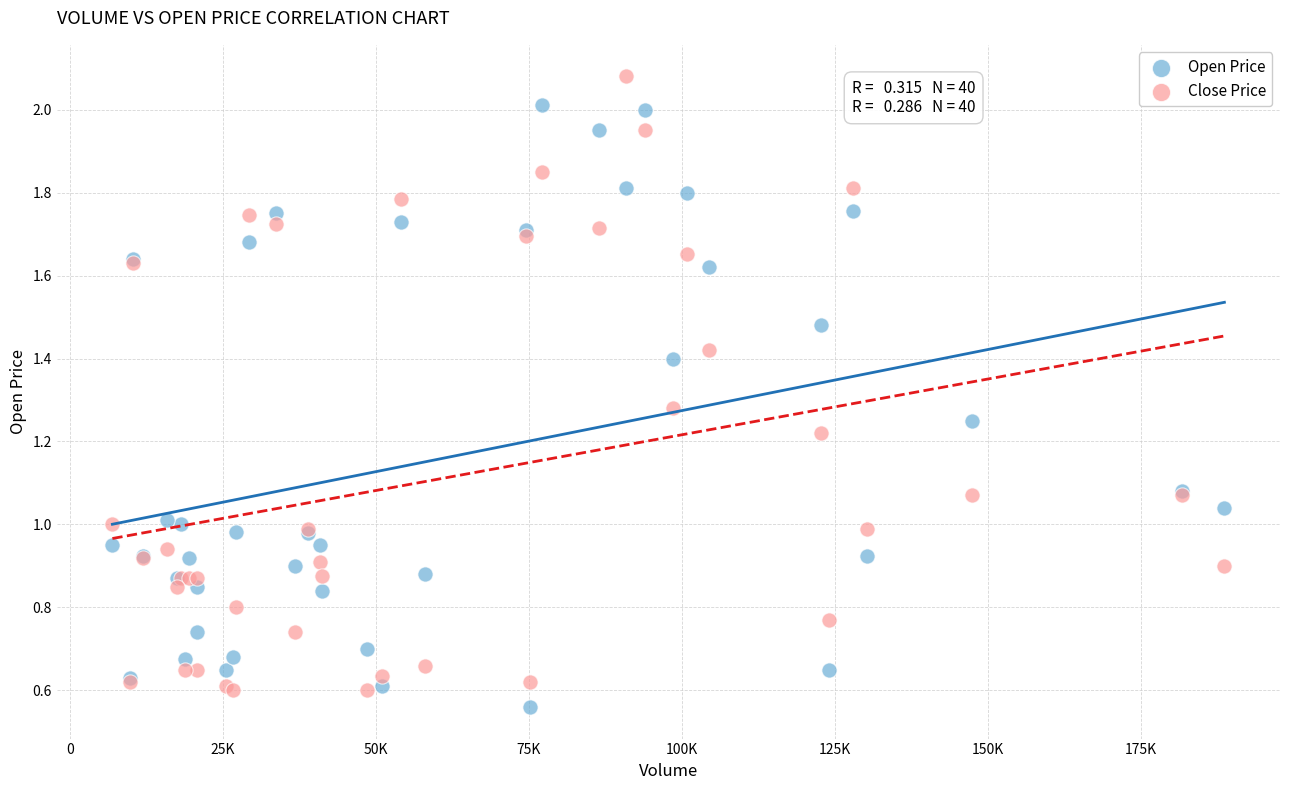

What are all the series names shown in the legend?

Open Price, Close Price